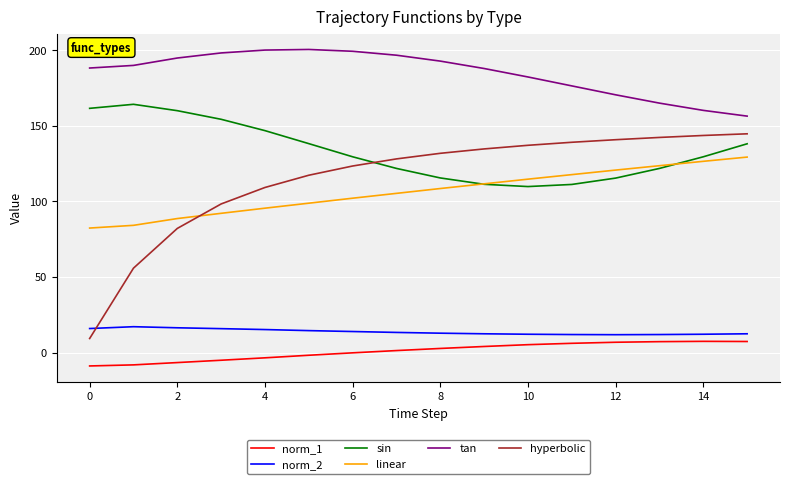

How many values in the hyperbolic series are below 131?

8